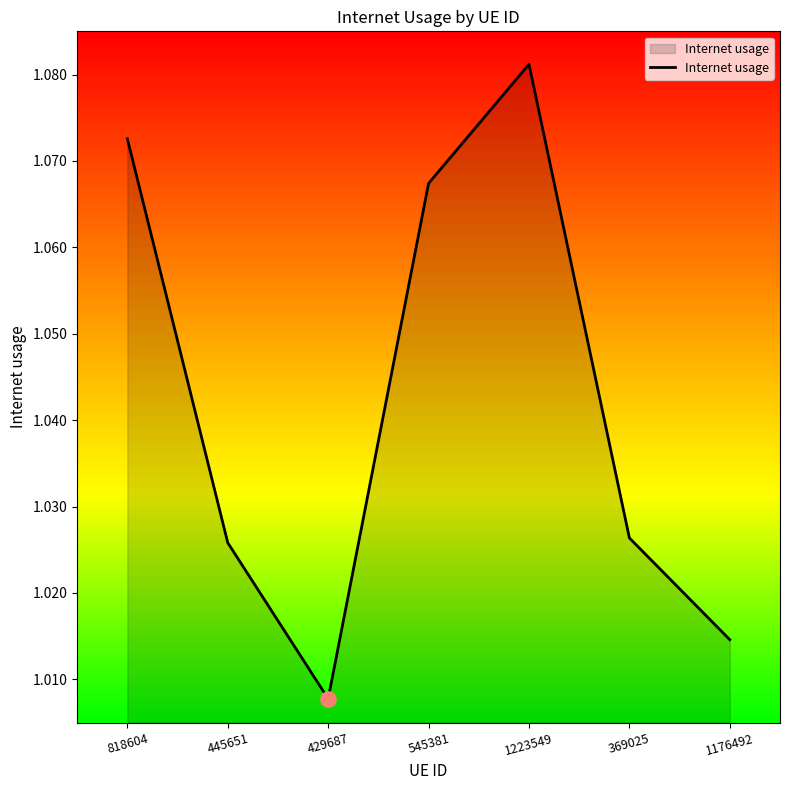

Between 818604 and 369025, which is larger?

818604